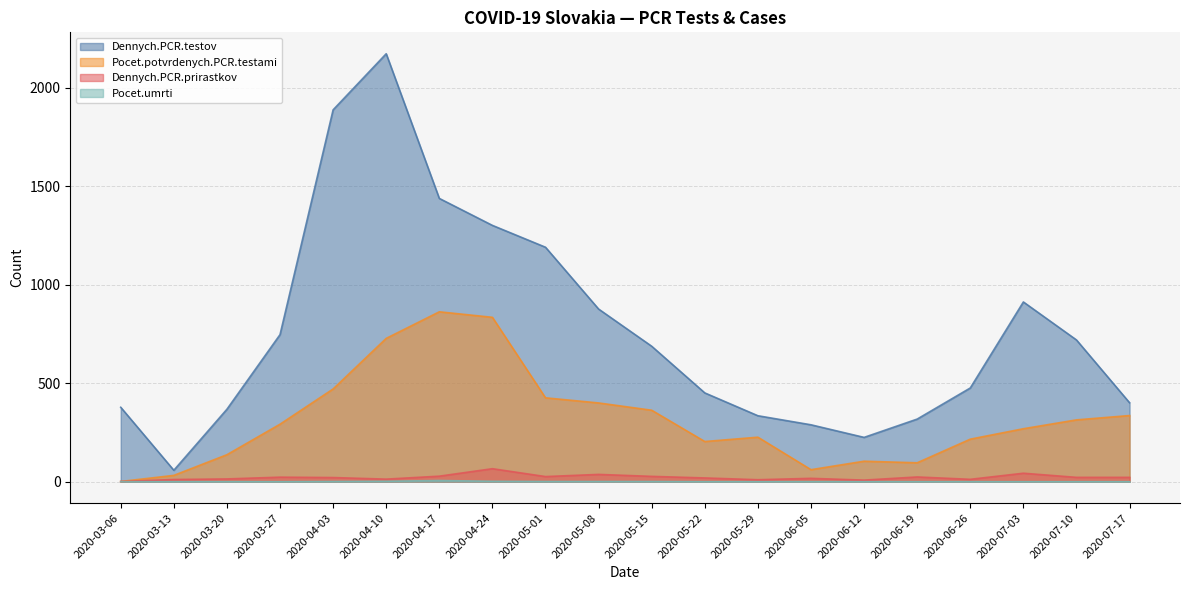

The Dennych.PCR.prirastkov series shows 11 at 2020-06-19. True or false?

False